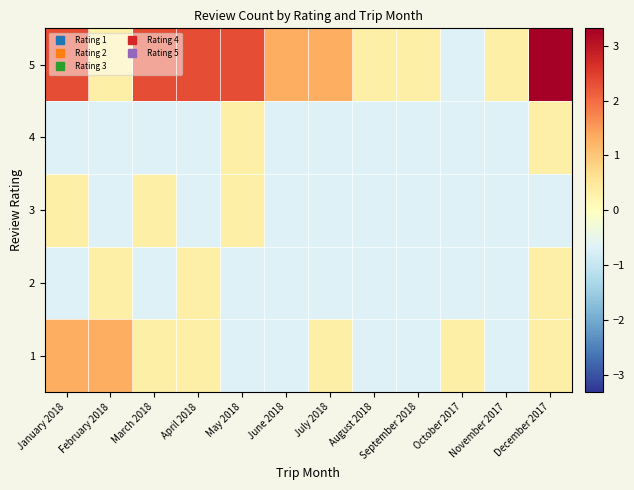

At July 2018, list the series in order from smallest to largest.

2, 3, 4, 1, 5